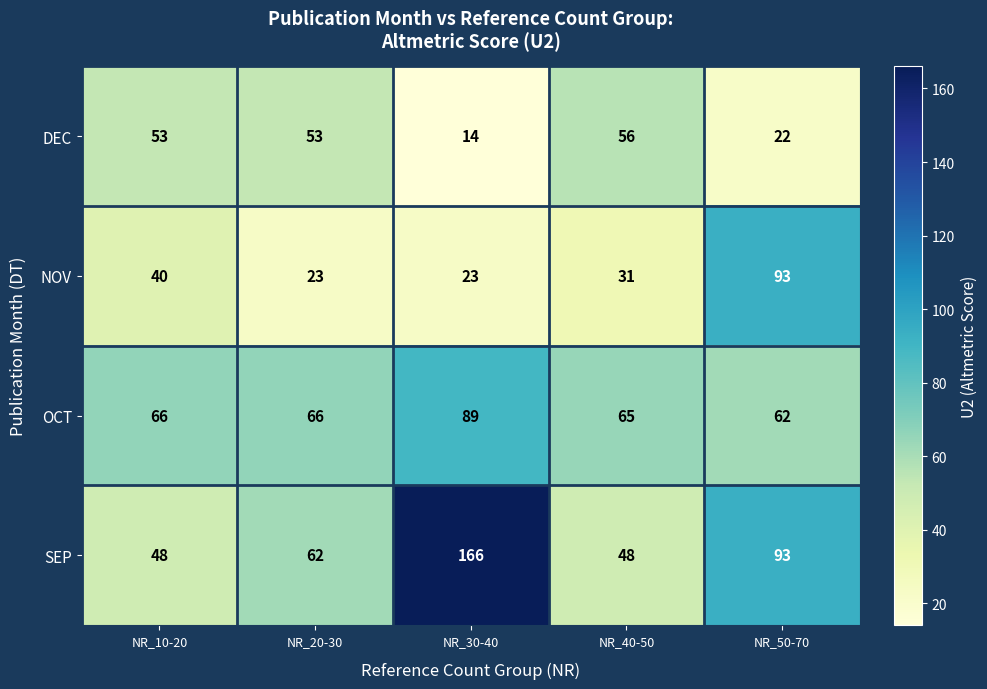

What is the greatest value displayed?

166